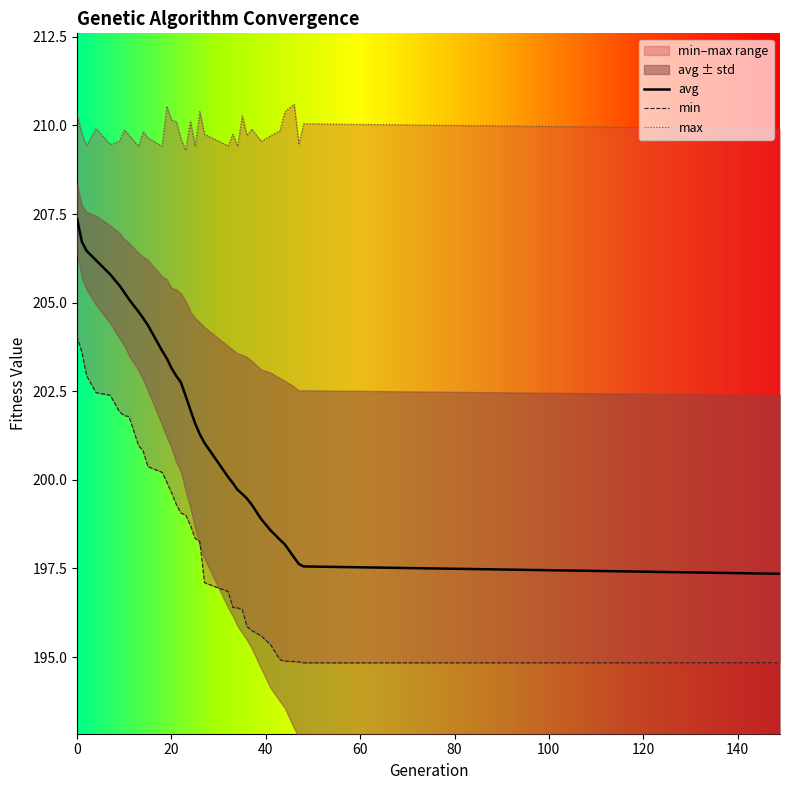

The value of avg at 9 is 367.7. True or false?

False